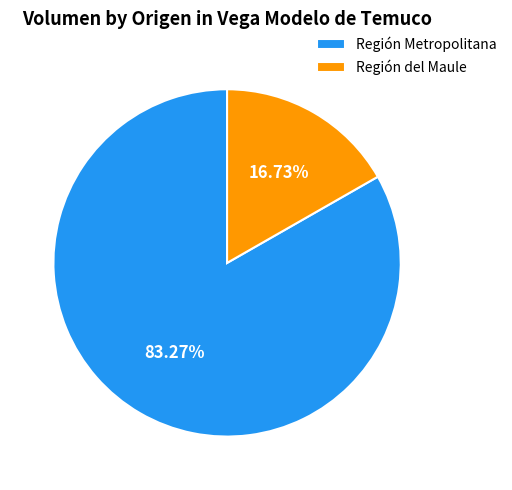

How many segments does this pie chart have?

2